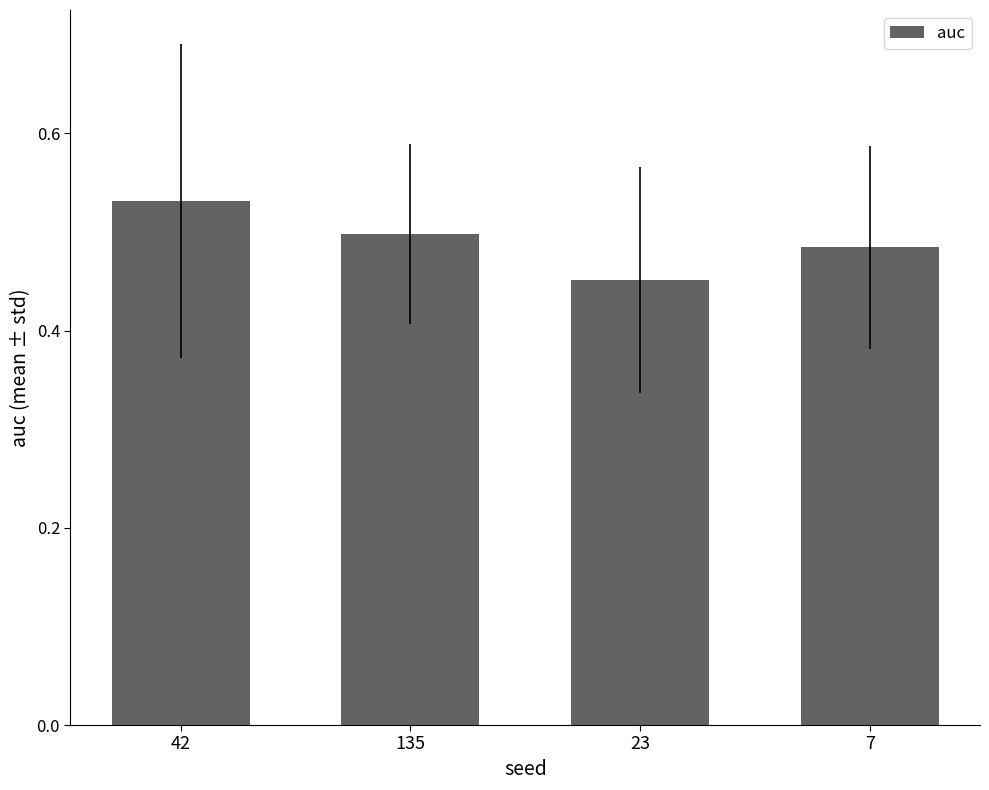

Rank the categories by value from lowest to highest.

23, 7, 135, 42